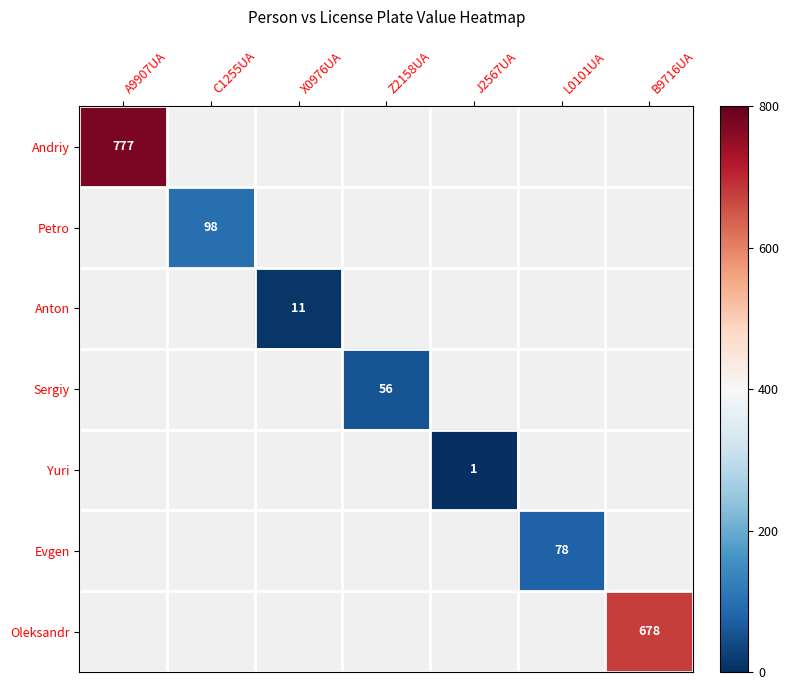

True or false: Oleksandr has a value of 678 at B9716UA.

True